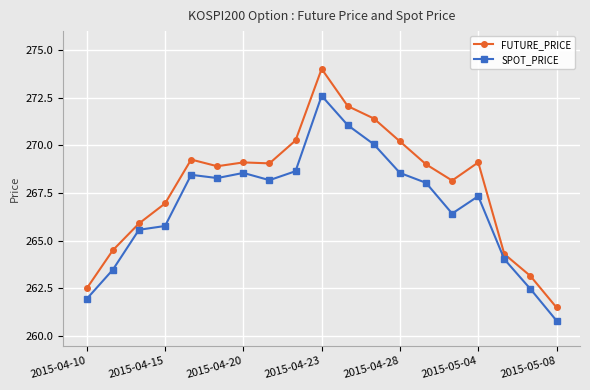

Which series has the largest total across all categories?

FUTURE_PRICE